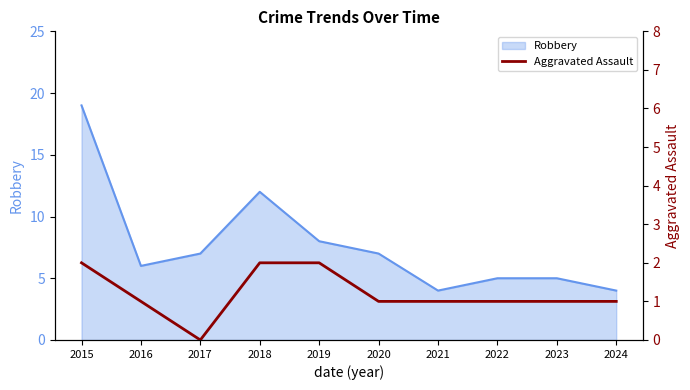

The chart shows a value of 1 at 2018. True or false?

False